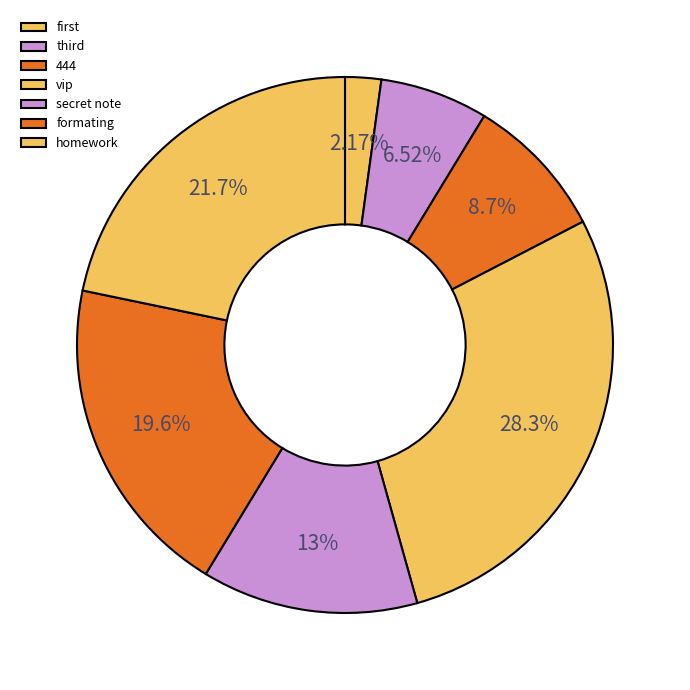

Which category has the biggest portion of the pie?

vip